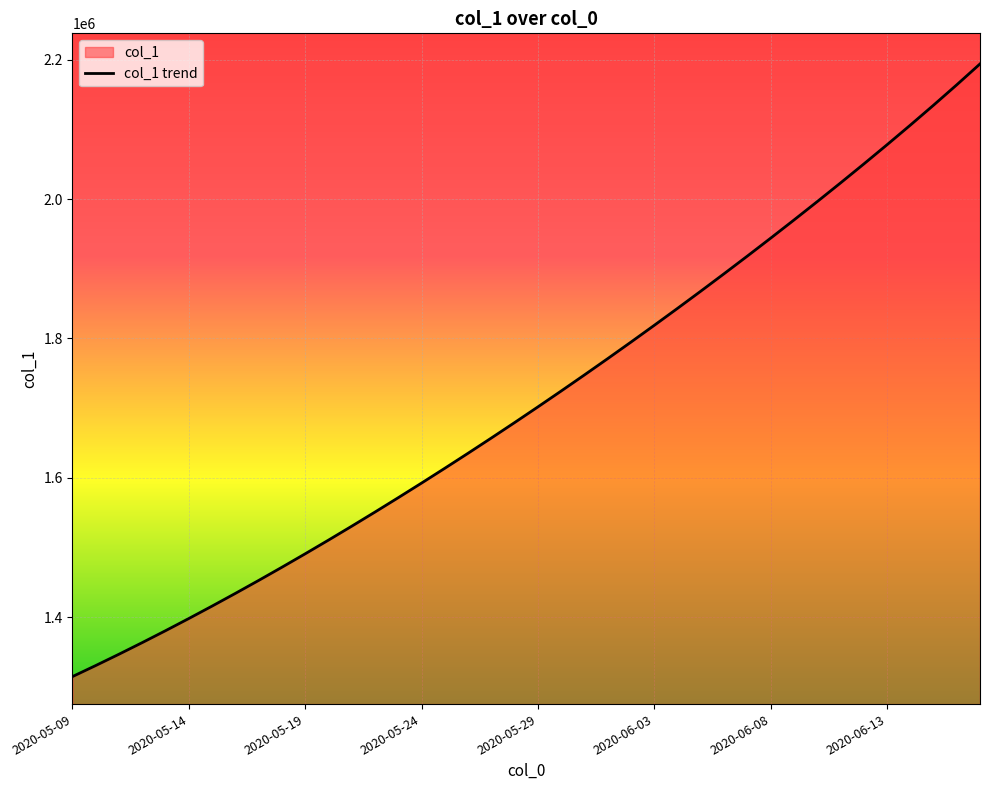

Where is the data nearest to the value 1754440?

22